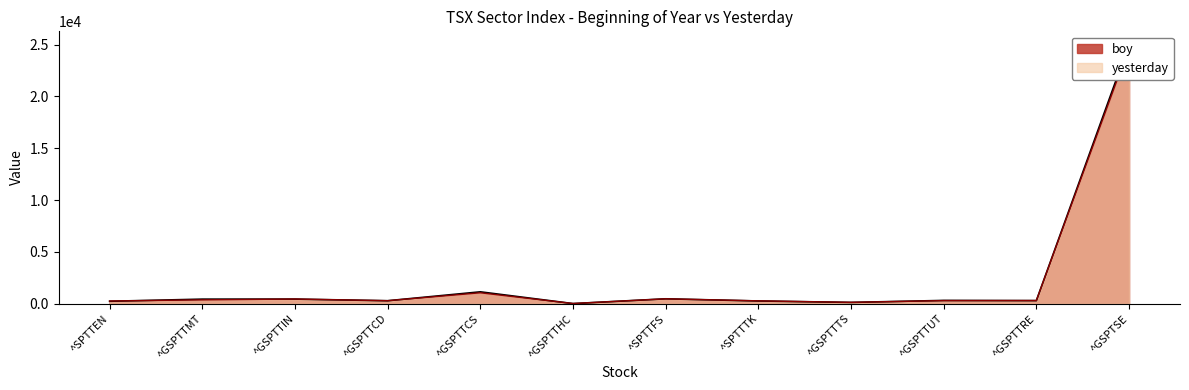

Reading left to right, list all the values displayed in this chart.

boy: 267.1	378.2	458.4	298.5	1062.4	25.7	478.5	281.8	137.6	306.7	314.6	24727.9
yesterday: 243.1	448.2	452.7	294.7	1153.4	19.7	480.5	271.0	133.1	324.6	306.3	25031.5